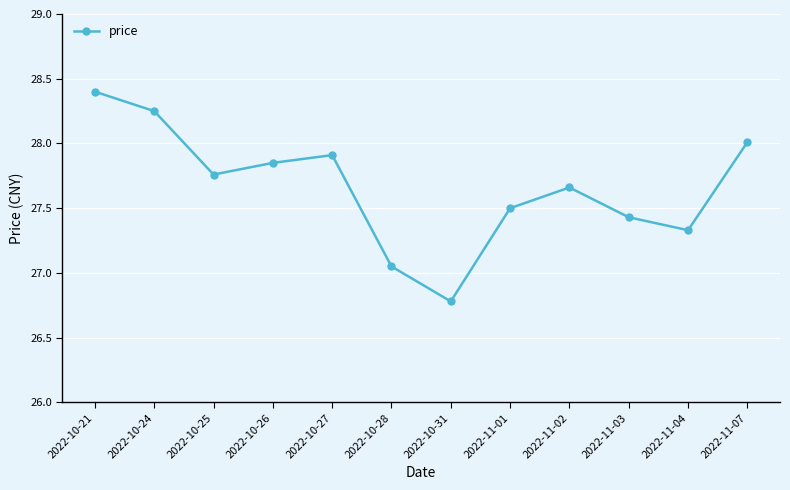

Where is the first local maximum?

2022-10-27